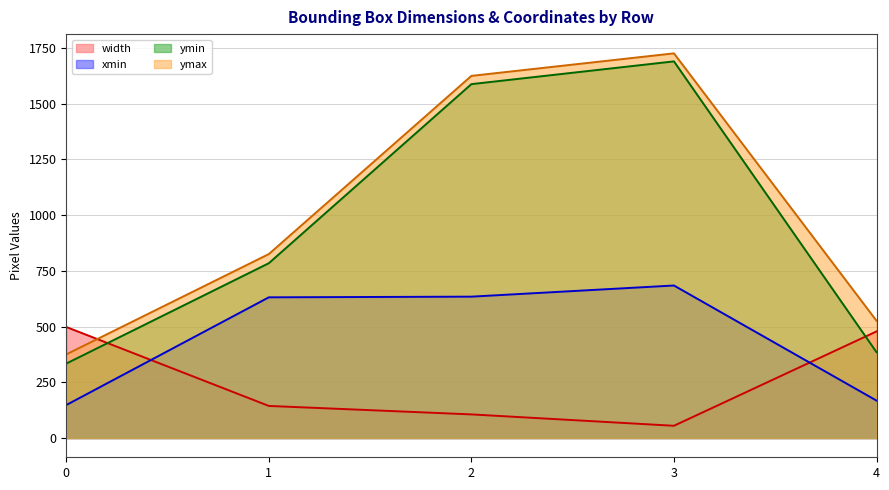

What is the difference between the maximum and minimum values in the ymax series?

1350